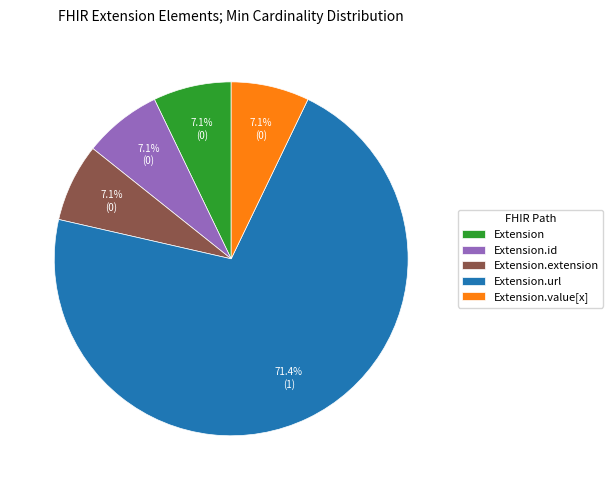

Is the sum of Extension and Extension.id greater than half?

No